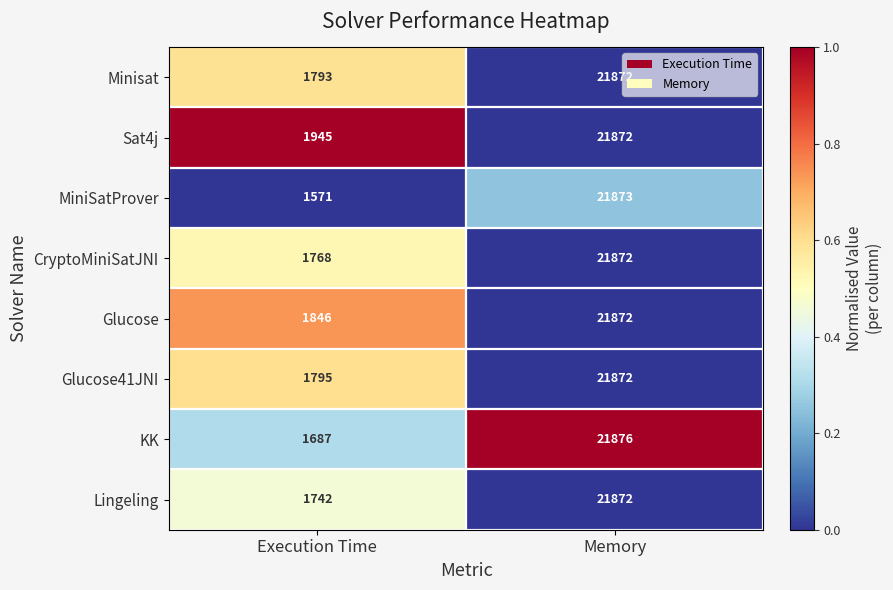

The value of Glucose41JNI at Memory is 21872. True or false?

True